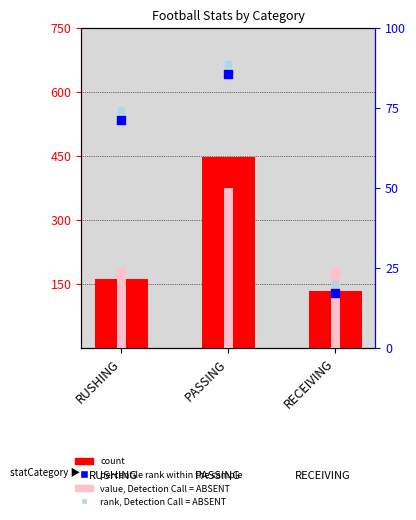

Is the value of count at RUSHING greater than the value of percentile rank within the sample at PASSING?

Yes